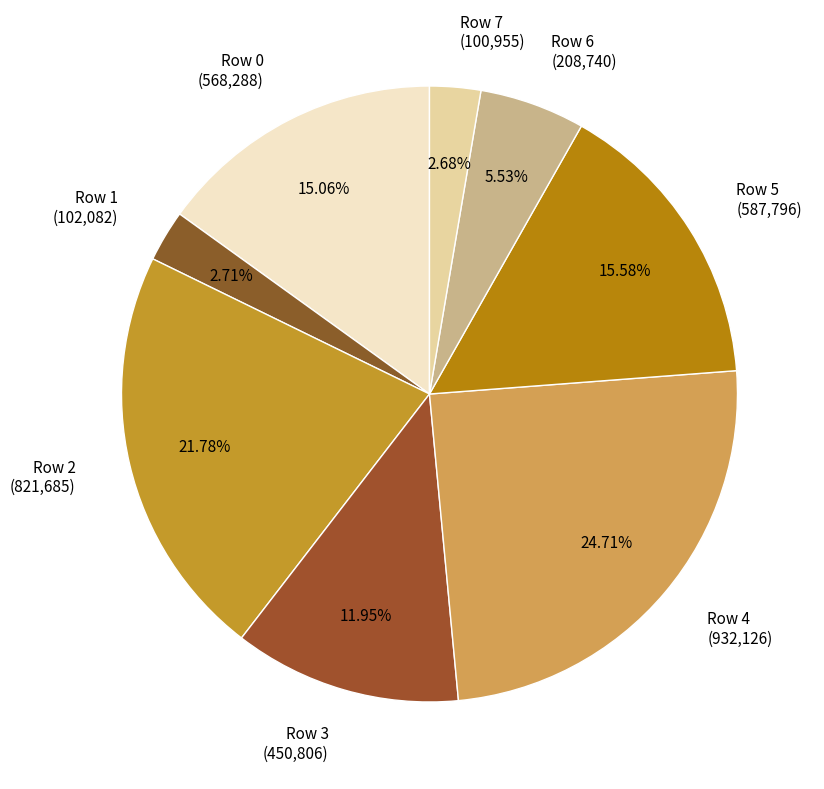

To the nearest percent, what is the difference between the largest and smallest slice percentages?

22%